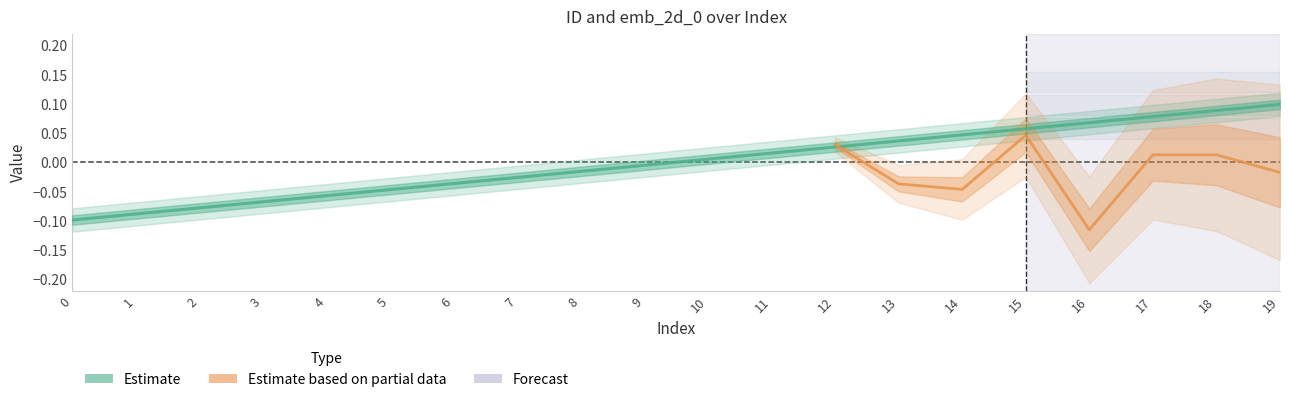

True or false: the data shows -0.0 at 8.

True